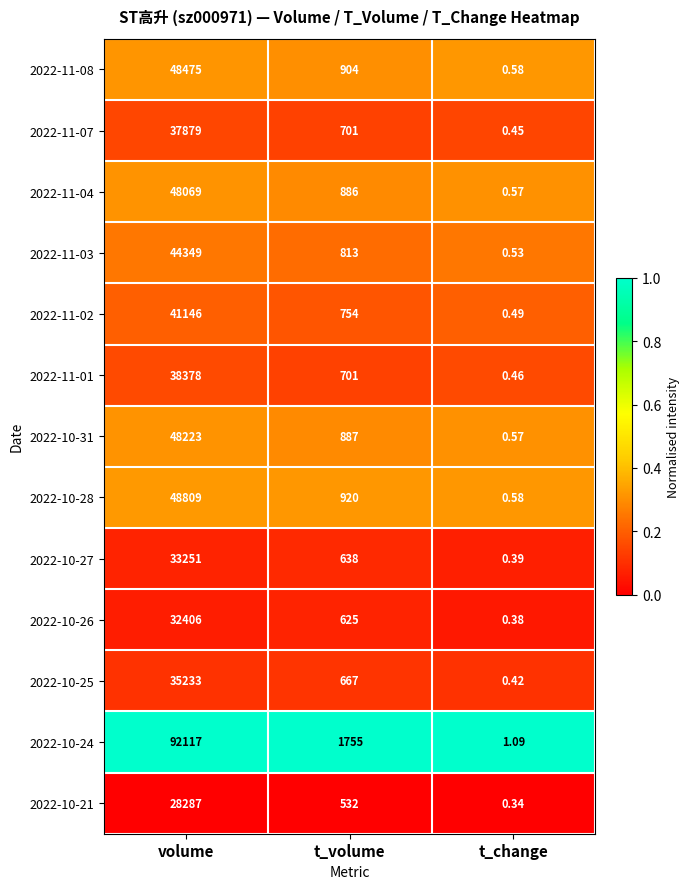

List the series in order of their peak value, lowest first.

2022-10-21, 2022-10-26, 2022-10-27, 2022-10-25, 2022-11-07, 2022-11-01, 2022-11-02, 2022-11-03, 2022-11-04, 2022-10-31, 2022-11-08, 2022-10-28, 2022-10-24